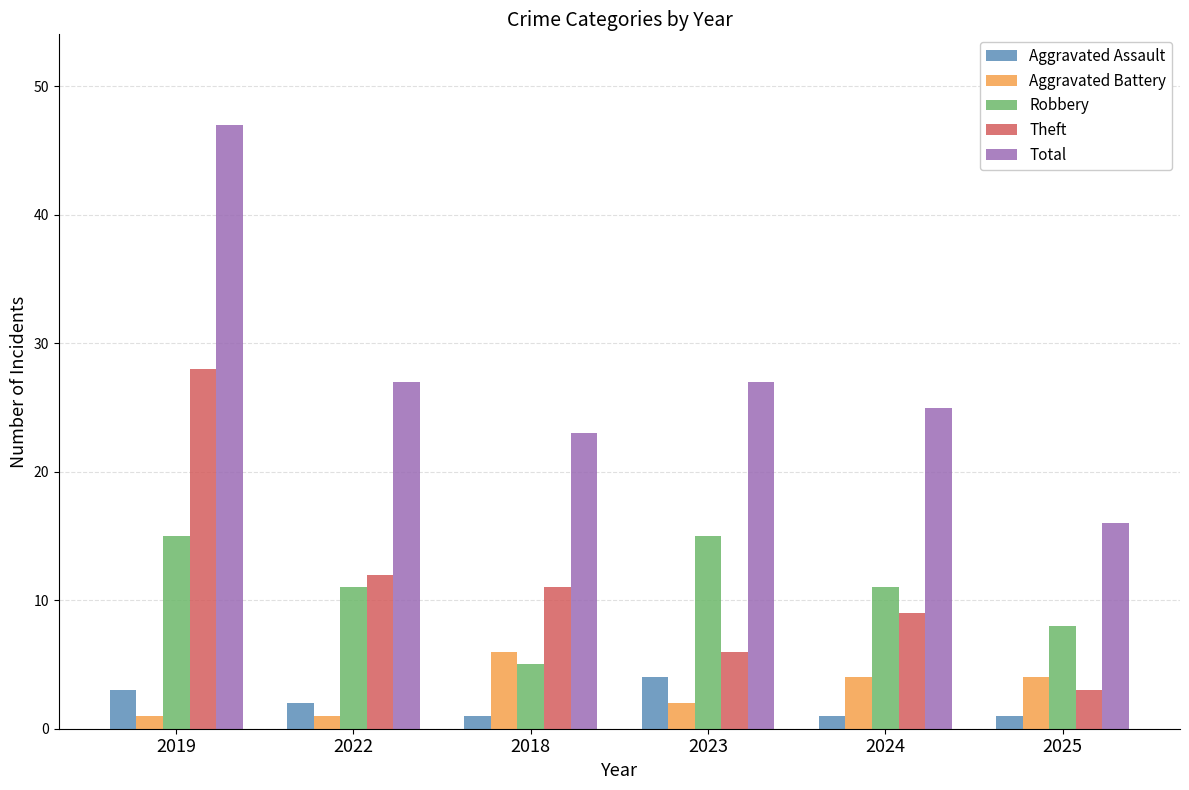

At which category is the sum across all series the highest?

2019